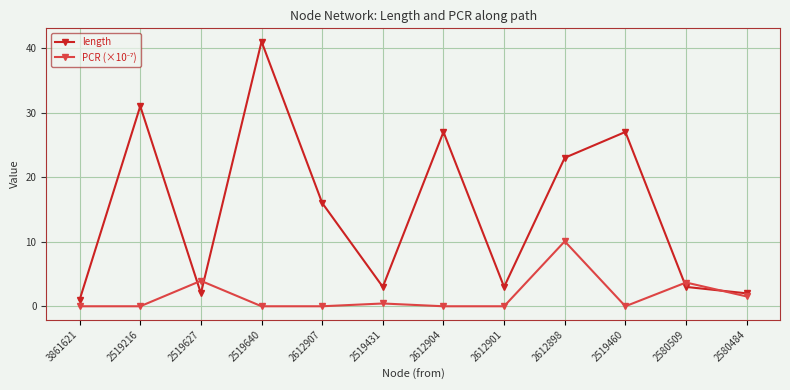

Is this an area chart (filled region under the line)?

No